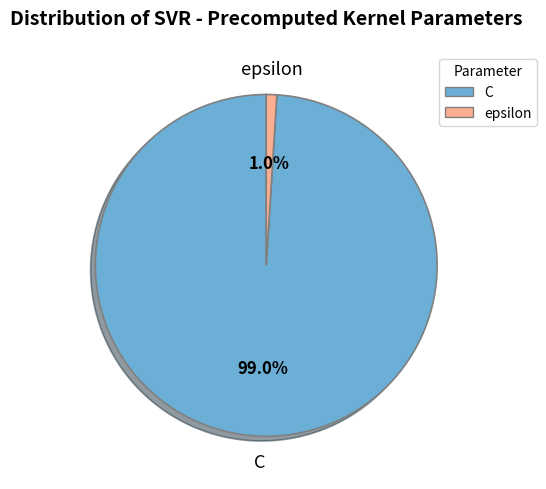

Which has a higher value, epsilon or C?

C